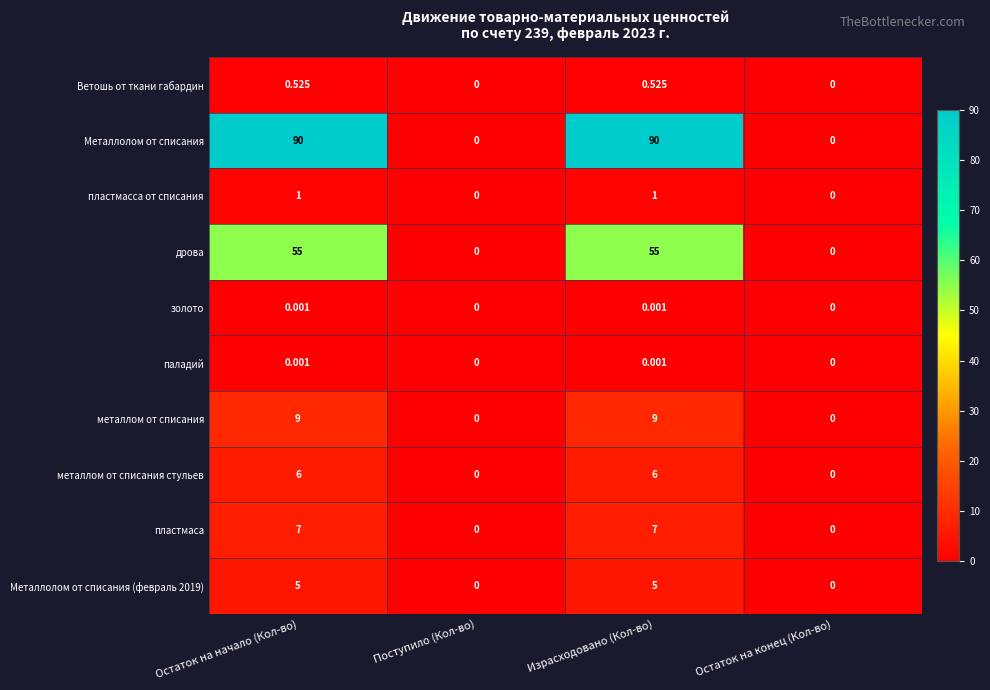

Count the number of categories in the chart.

4